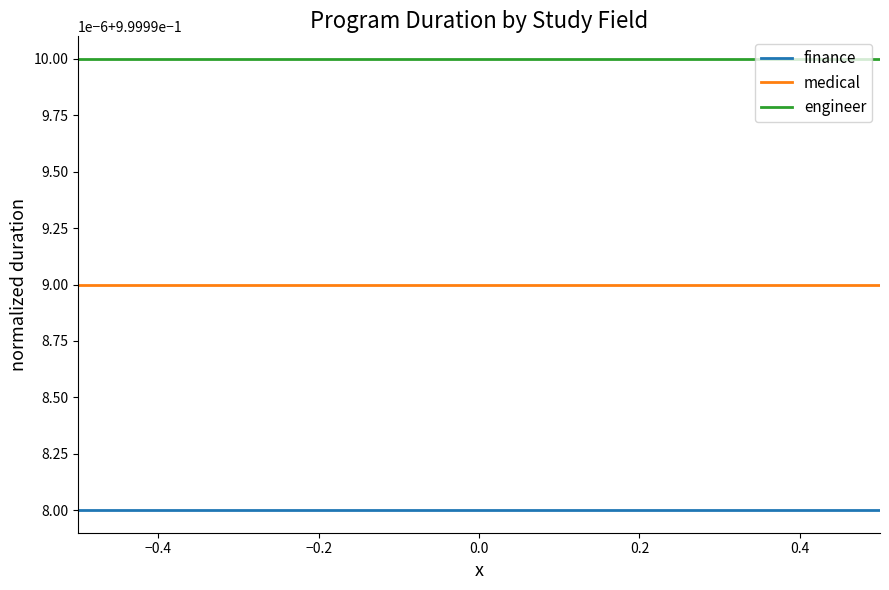

What is the sum of all engineer values?

3.0